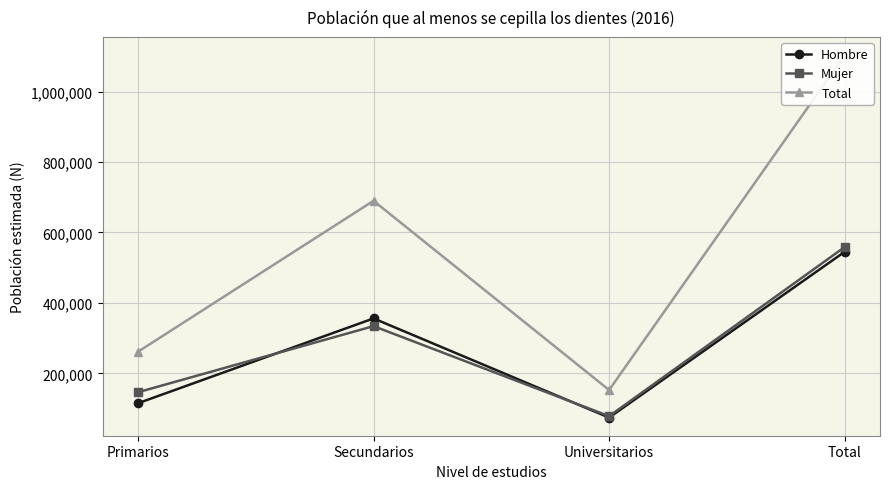

Reading left to right, extract all data points from this chart.

Hombre: 114959	355897	74261	545116
Mujer: 146243	334025	78293	558561
Total: 261202	689922	152554	1103678